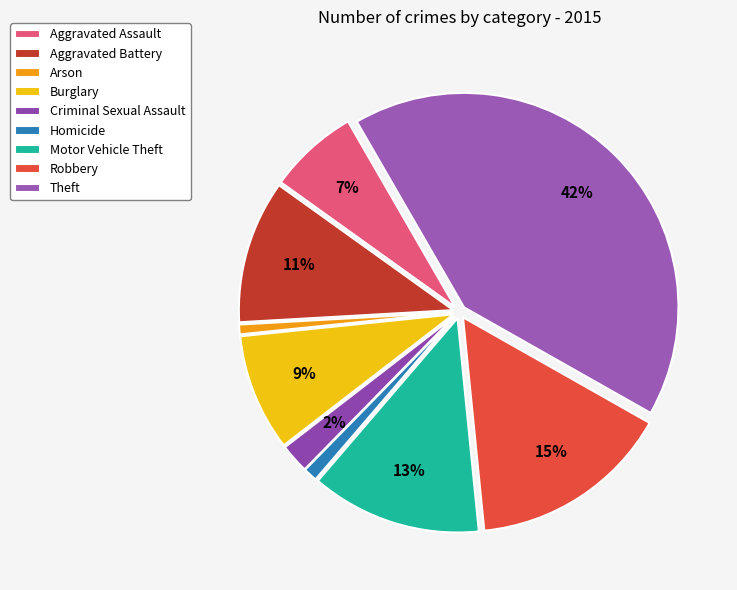

To the nearest percent, what is the combined percentage of Homicide and Burglary?

10%